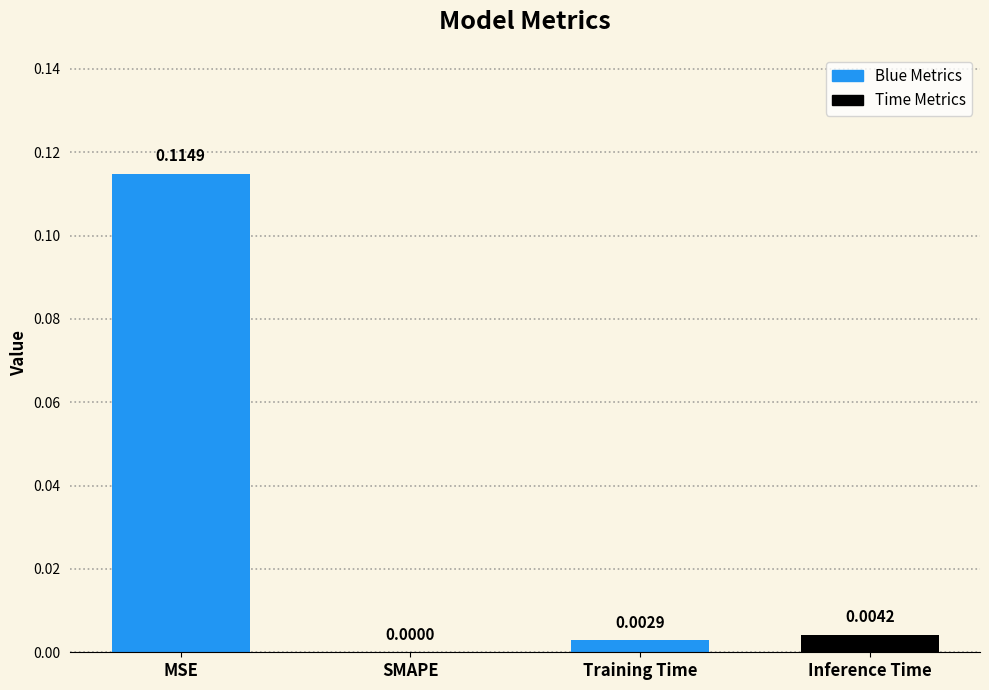

At which label is the value closest to 0?

SMAPE